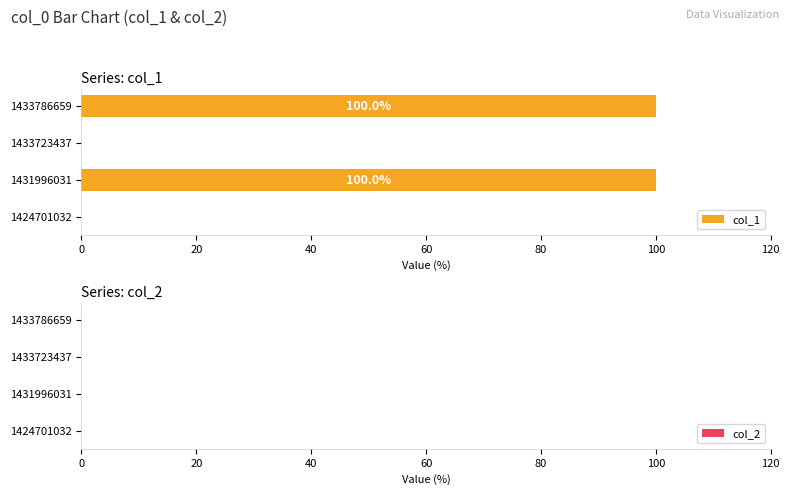

Which has a higher value, 1433786659 or 1433723437?

1433786659